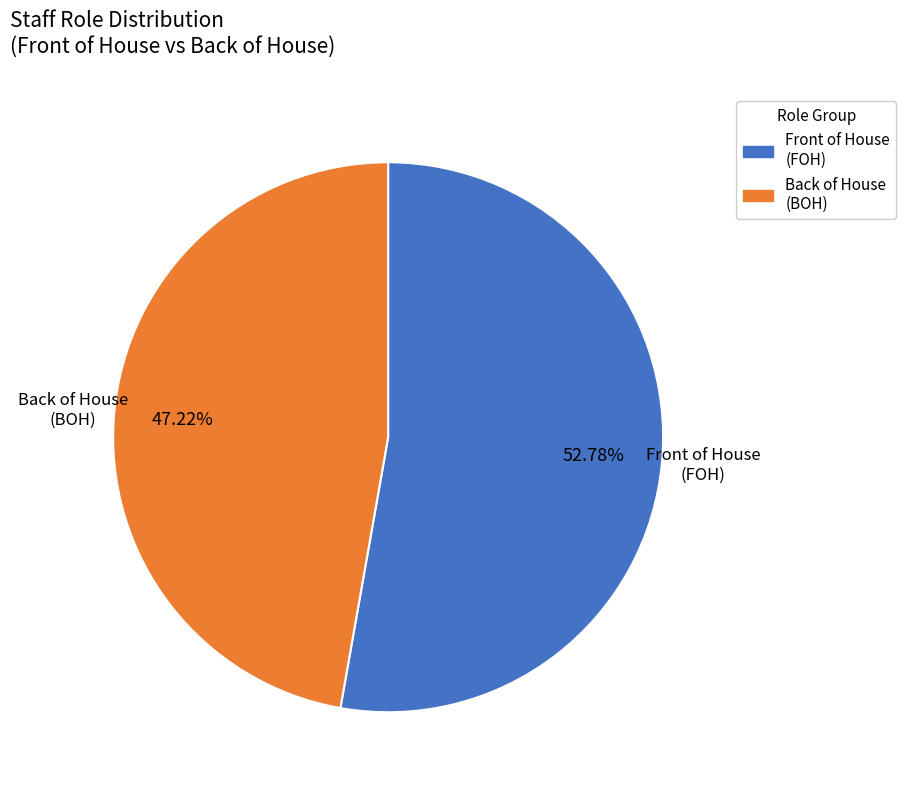

Does any single category account for the majority?

Yes